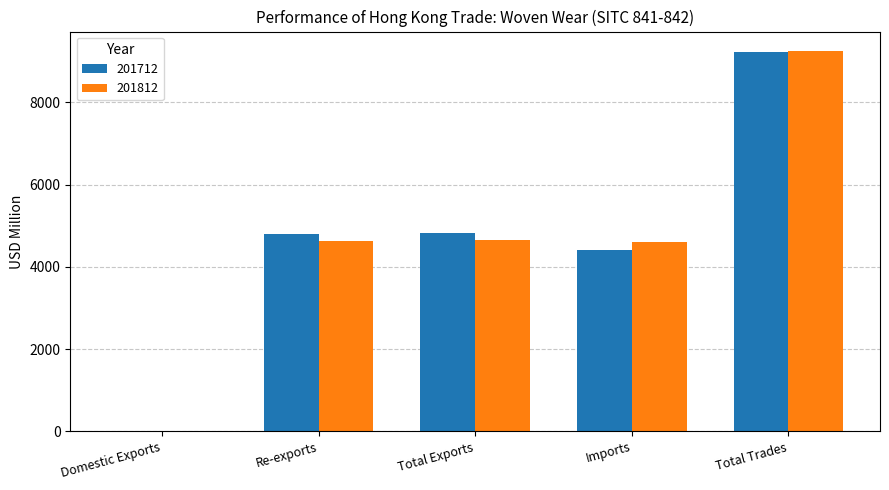

At which label does 201812 reach its peak?

Total Trades